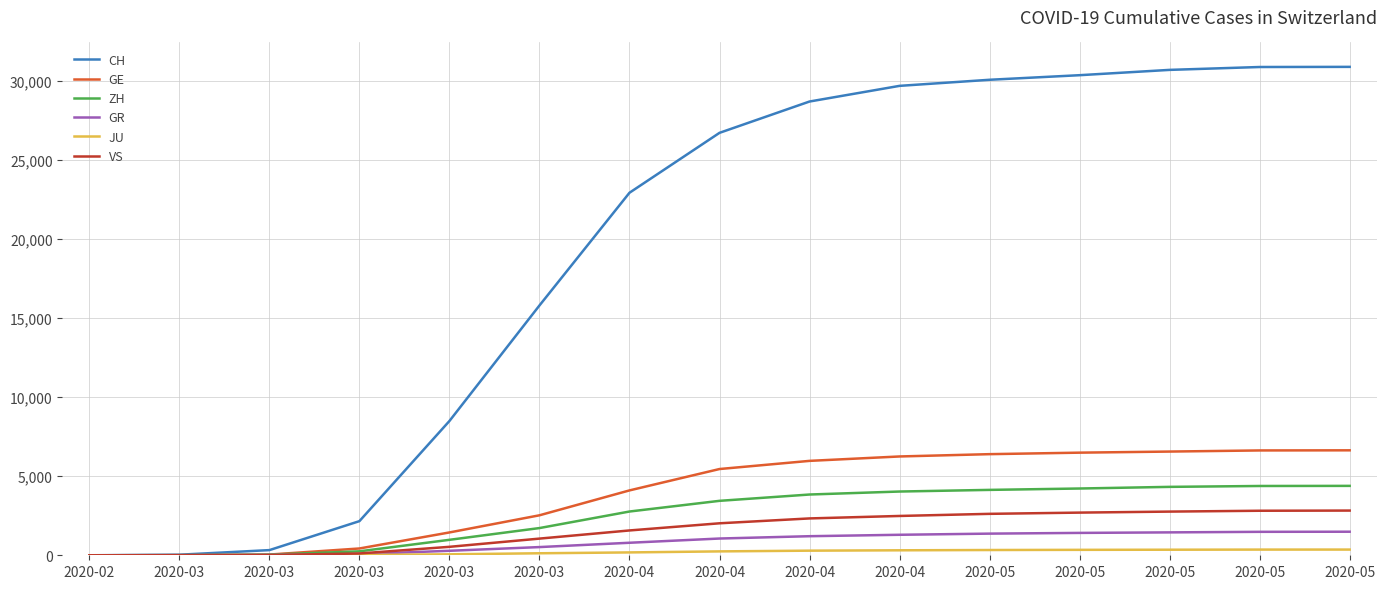

Reading left to right, list all the values displayed in this chart.

CH: 0	36	327	2160	8498	15809	22941	26732	28714	29705	30090	30380	30716	30898	30907
GE: 0	10	45	430	1445	2530	4105	5458	5974	6253	6399	6494	6563	6634	6642
ZH: 0	7	40	250	978	1722	2769	3445	3845	4034	4138	4225	4329	4385	4392
GR: 0	6	18	71	284	519	792	1060	1207	1297	1370	1416	1449	1484	1491
JU: 0	1	5	19	61	127	181	246	292	315	333	344	352	360	361
VS: 0	2	12	115	535	1055	1571	2024	2332	2488	2622	2700	2764	2818	2829